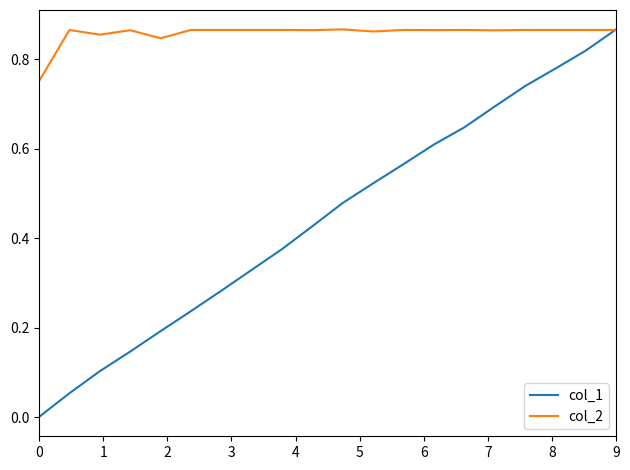

Which series has the largest total across all categories?

col_2